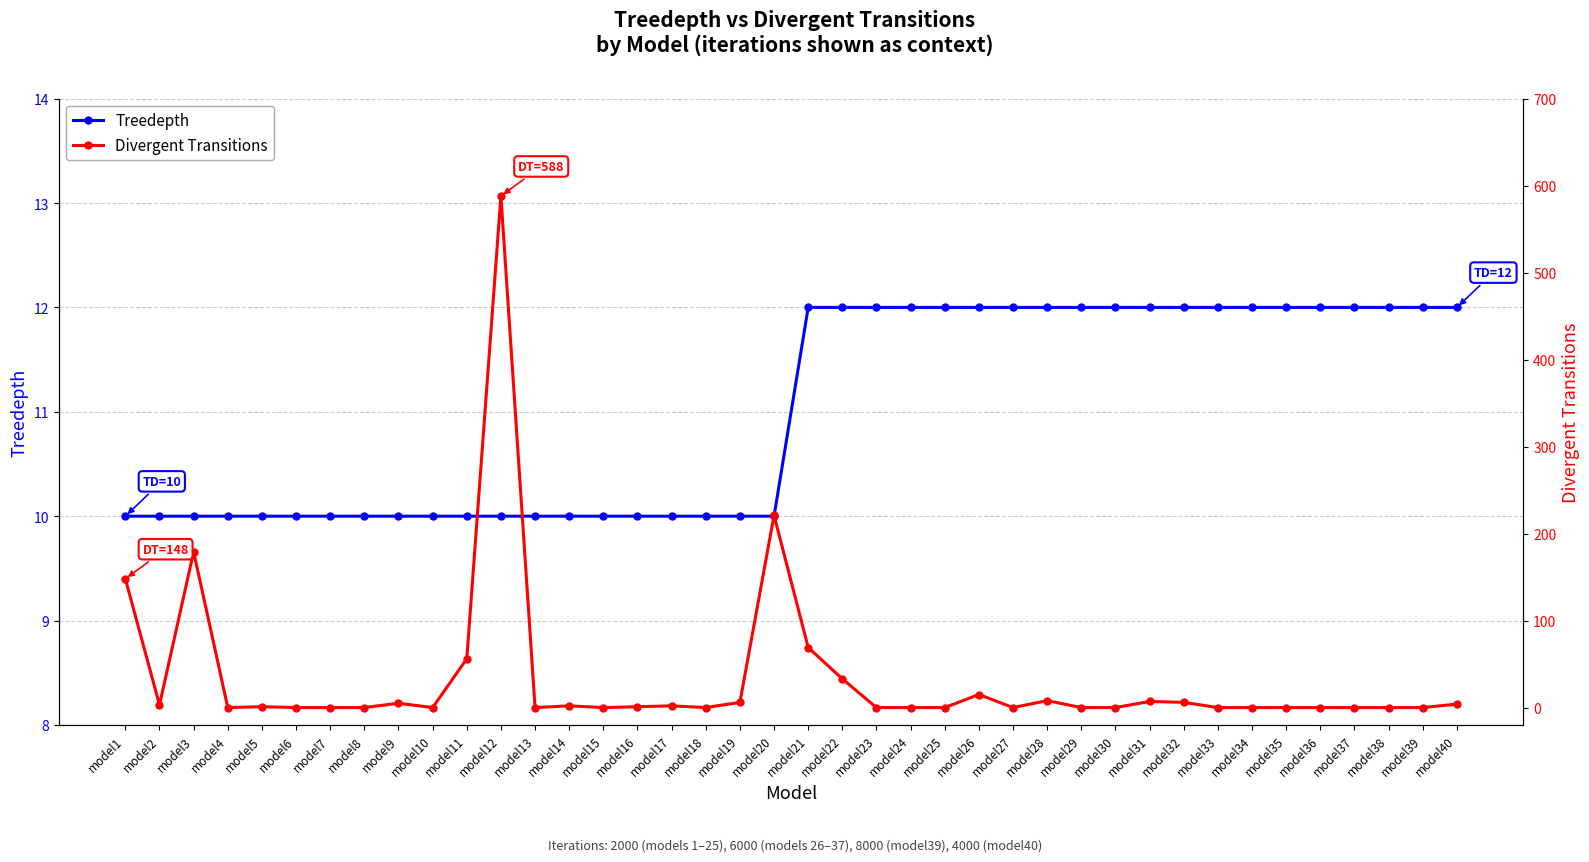

Reading left to right, list all the values displayed in this chart.

Treedepth: model1=10	model2=10	model3=10	model4=10	model5=10	model6=10	model7=10	model8=10	model9=10	model10=10	model11=10	model12=10	model13=10	model14=10	model15=10	model16=10	model17=10	model18=10	model19=10	model20=10	model21=12	model22=12	model23=12	model24=12	model25=12	model26=12	model27=12	model28=12	model29=12	model30=12	model31=12	model32=12	model33=12	model34=12	model35=12	model36=12	model37=12	model38=12	model39=12	model40=12
Divergent Transitions: model1=148	model2=3	model3=179	model4=0	model5=1	model6=0	model7=0	model8=0	model9=5	model10=0	model11=56	model12=588	model13=0	model14=2	model15=0	model16=1	model17=2	model18=0	model19=6	model20=221	model21=69	model22=33	model23=0	model24=0	model25=0	model26=15	model27=0	model28=8	model29=0	model30=0	model31=7	model32=6	model33=0	model34=0	model35=0	model36=0	model37=0	model38=0	model39=0	model40=4